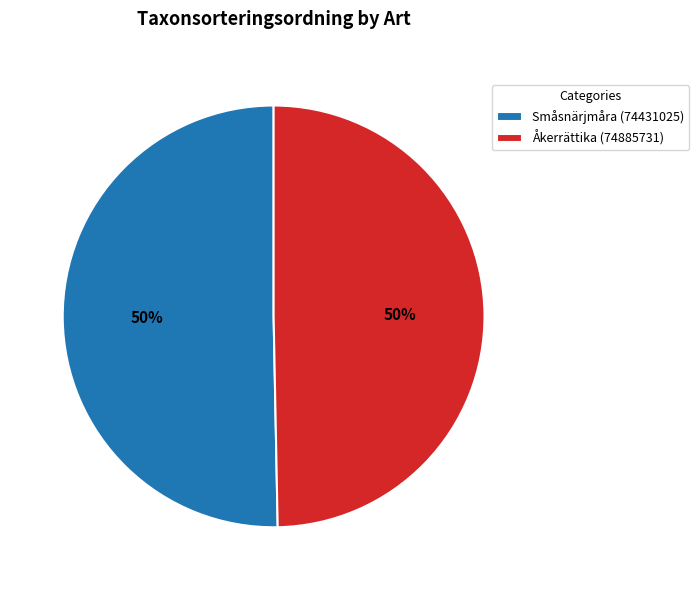

To the nearest percent, what is the combined percentage of Småsnärjmåra (74431025) and Åkerrättika (74885731)?

100%